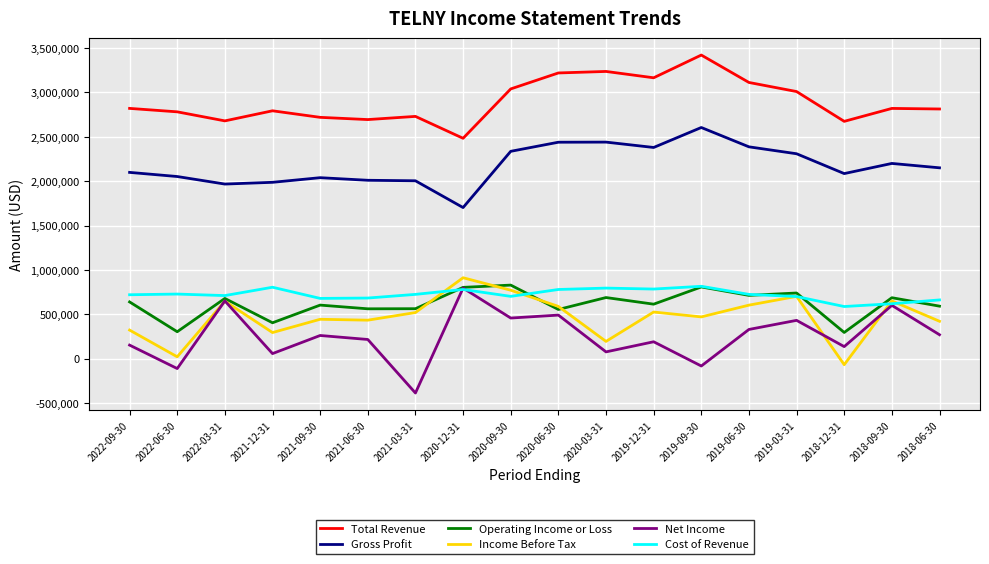

Where do Net Income and Cost of Revenue first cross each other?

2021-03-31 and 2020-12-31